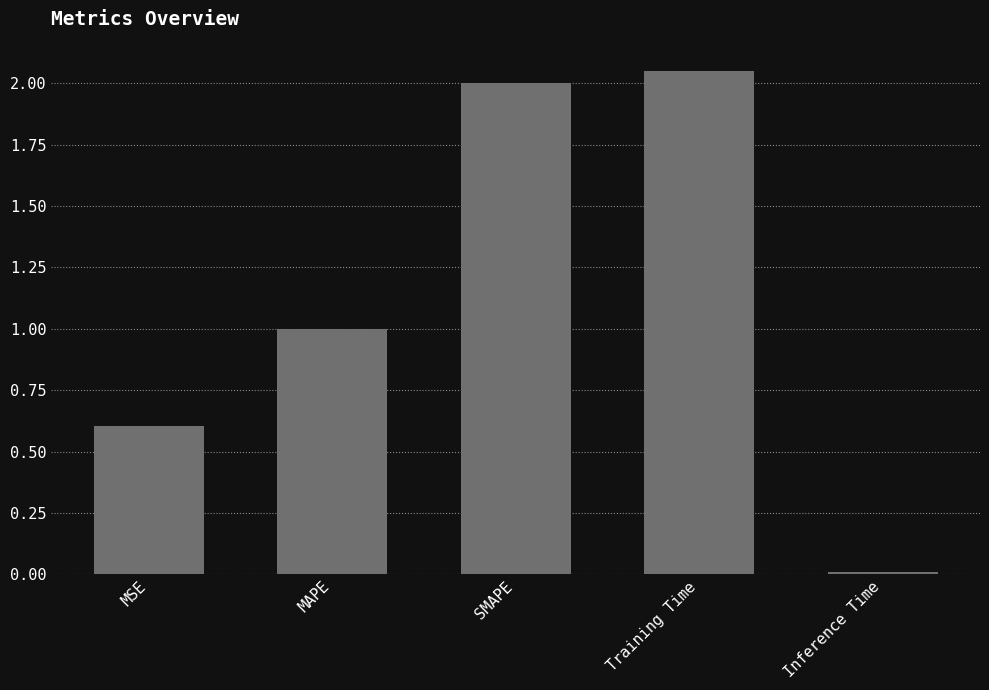

What is the average value?

1.1